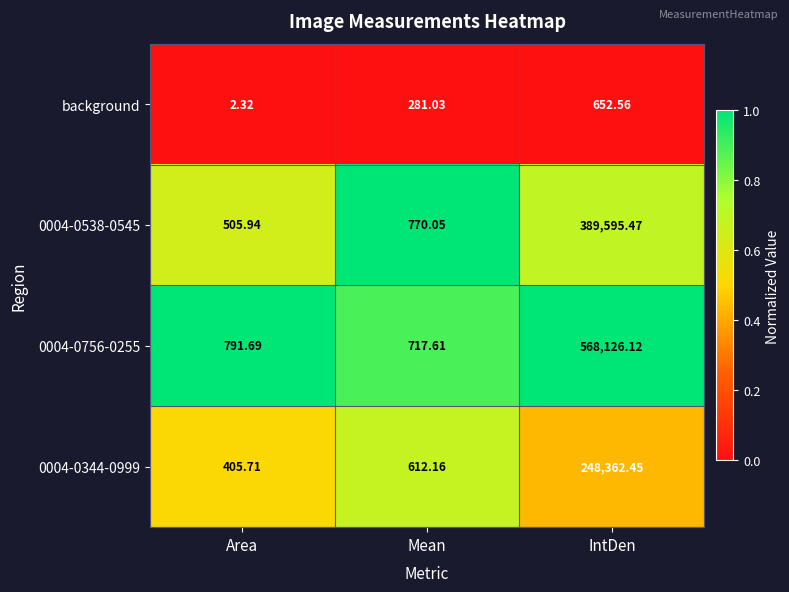

Is the value of 0004-0756-0255 at Area greater than the value of 0004-0344-0999 at Mean?

Yes